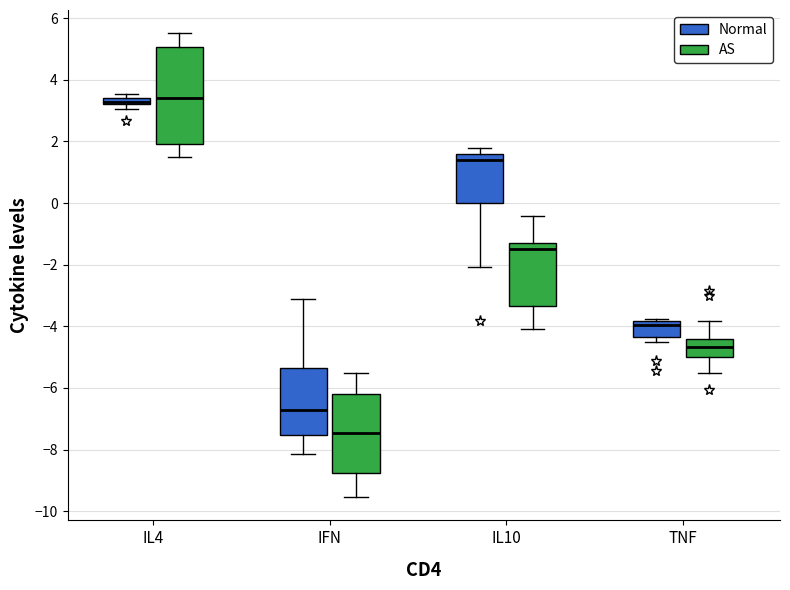

Comparing the boxes themselves (not the whiskers), which one is the tallest?

IL4 (AS)